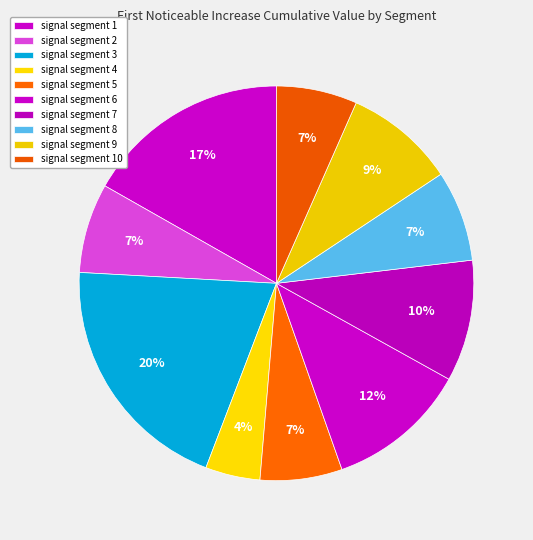

Which slice is the smallest?

signal segment 4